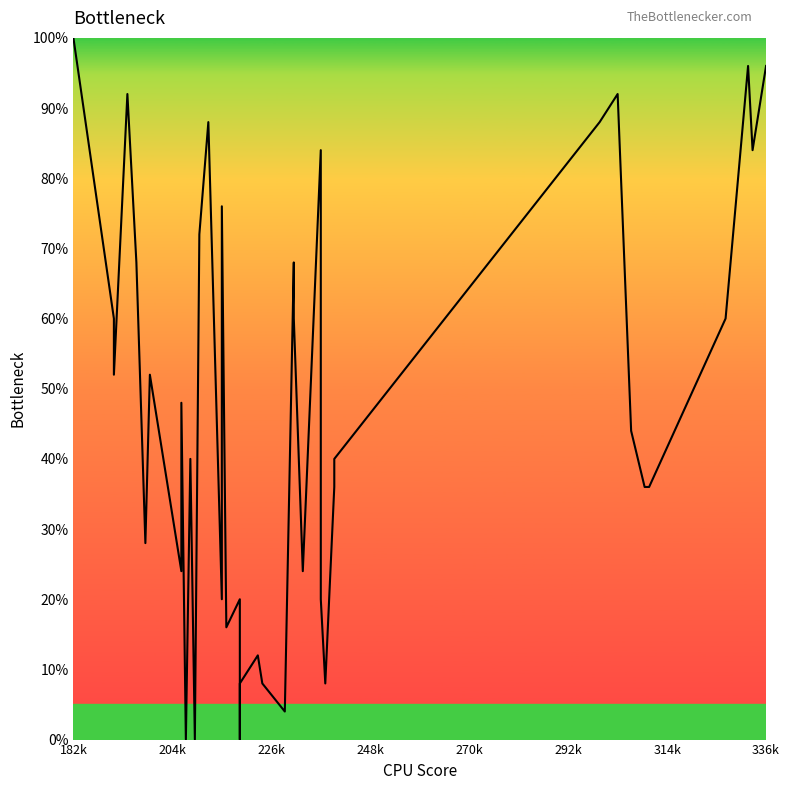

What is the value of the 9th point from the left?

48.0